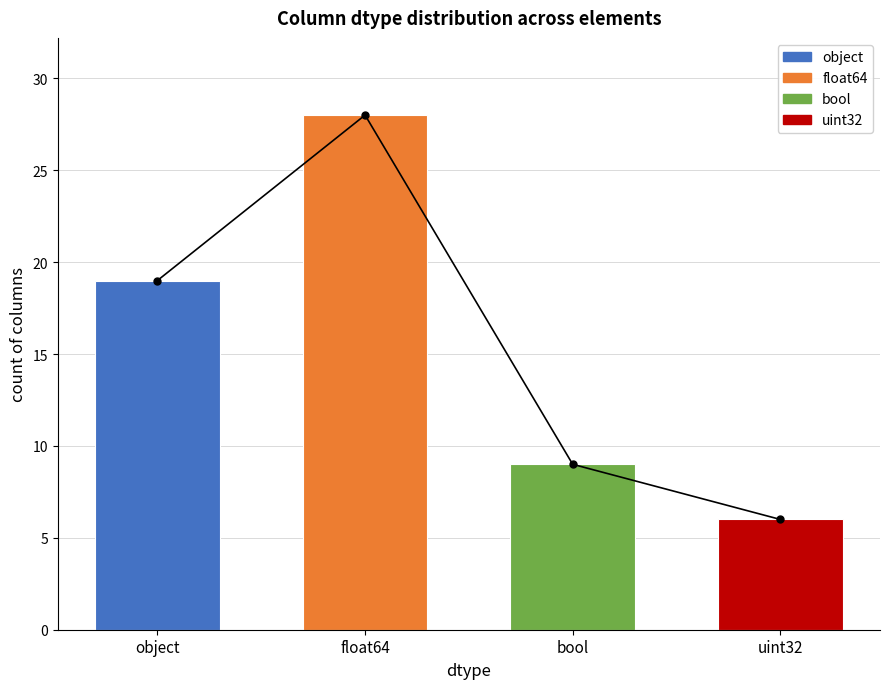

List the labels in order of value, largest first.

float64, object, bool, uint32